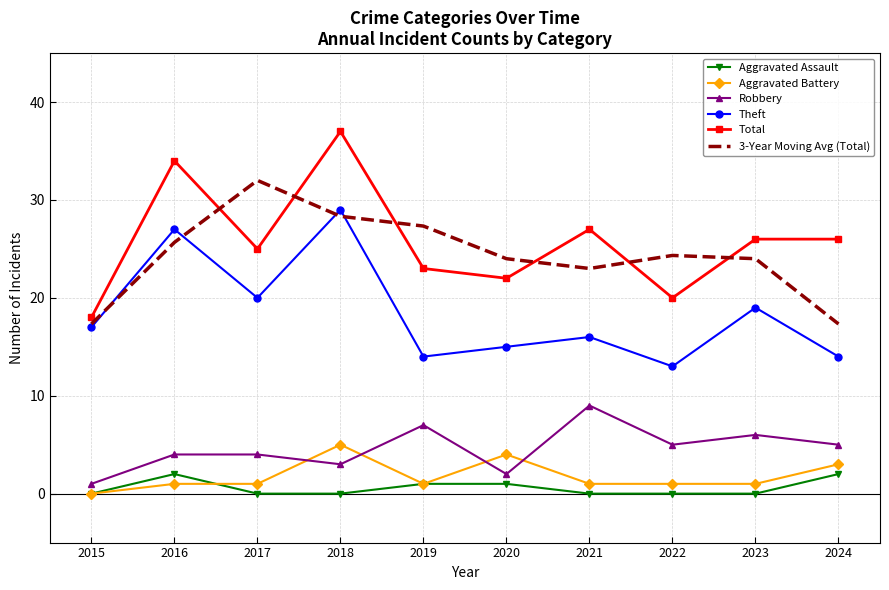

List the series in order of their peak value, lowest first.

Aggravated Assault, Aggravated Battery, Robbery, Theft, 3-Year Moving Avg (Total), Total